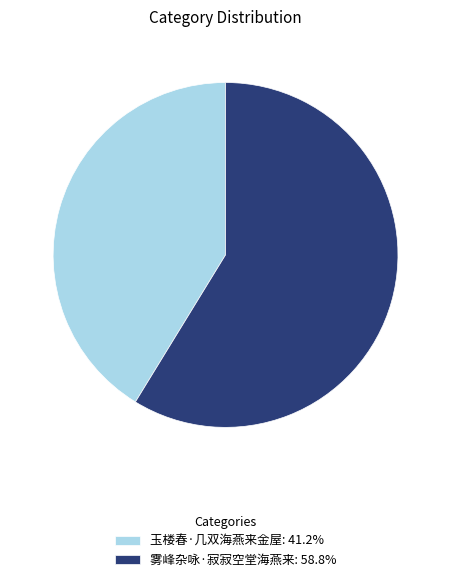

True or false: 雾峰杂咏·寂寂空堂海燕来 accounts for 59% of the total.

True